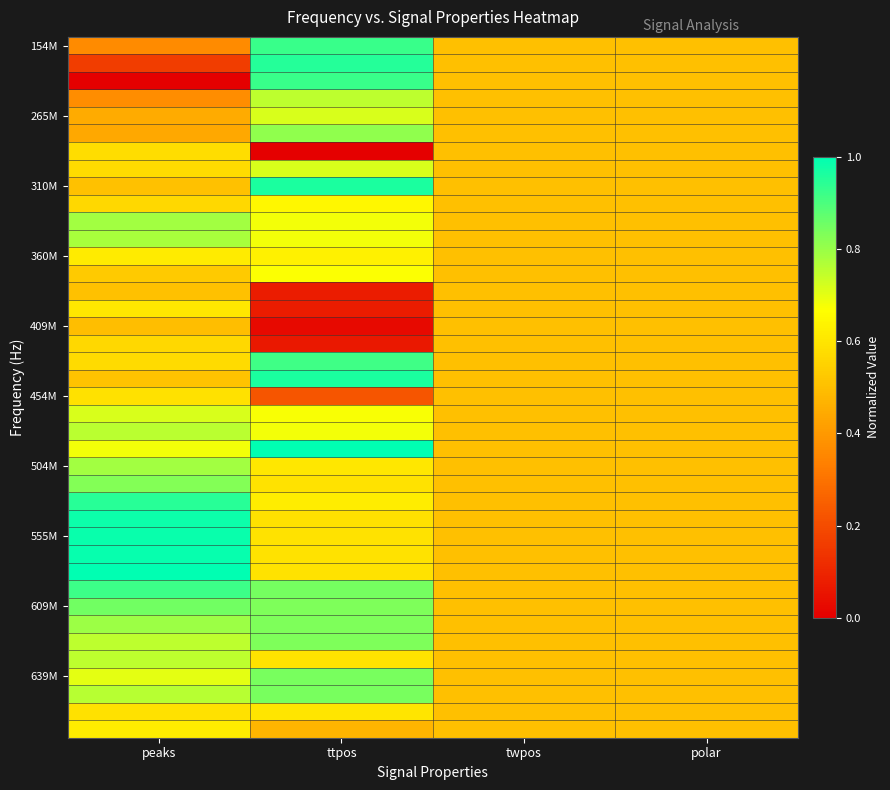

At how many categories does at least one series exceed 0?

4